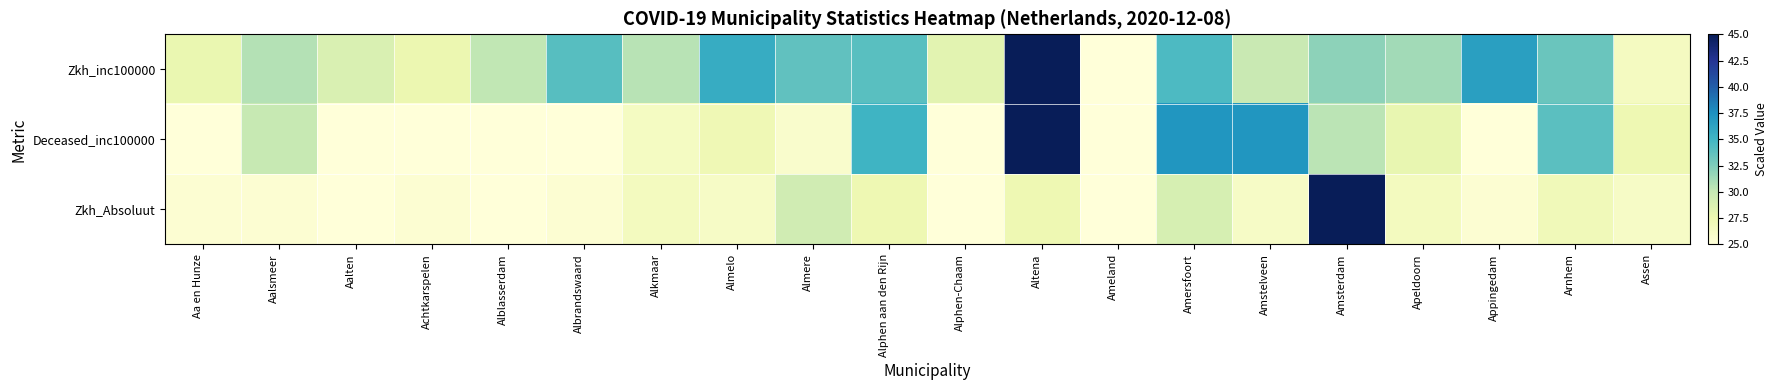

Rank the series by their average value, from highest to lowest.

Zkh_inc100000, Deceased_inc100000, Zkh_Absoluut